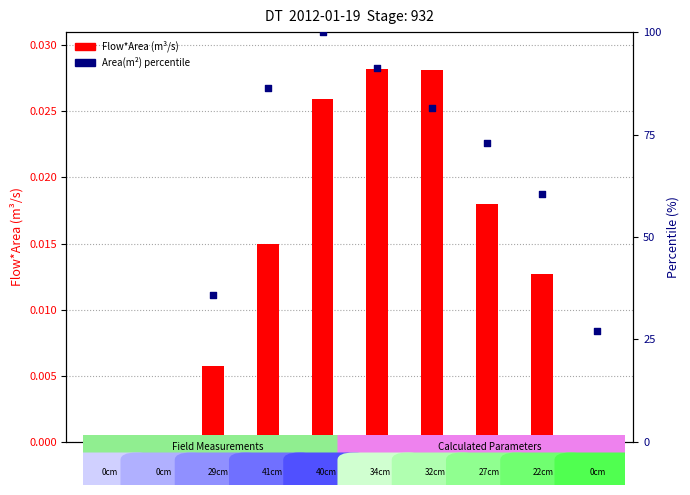

Which series reaches the maximum Y coordinate?

Area(m²) percentile